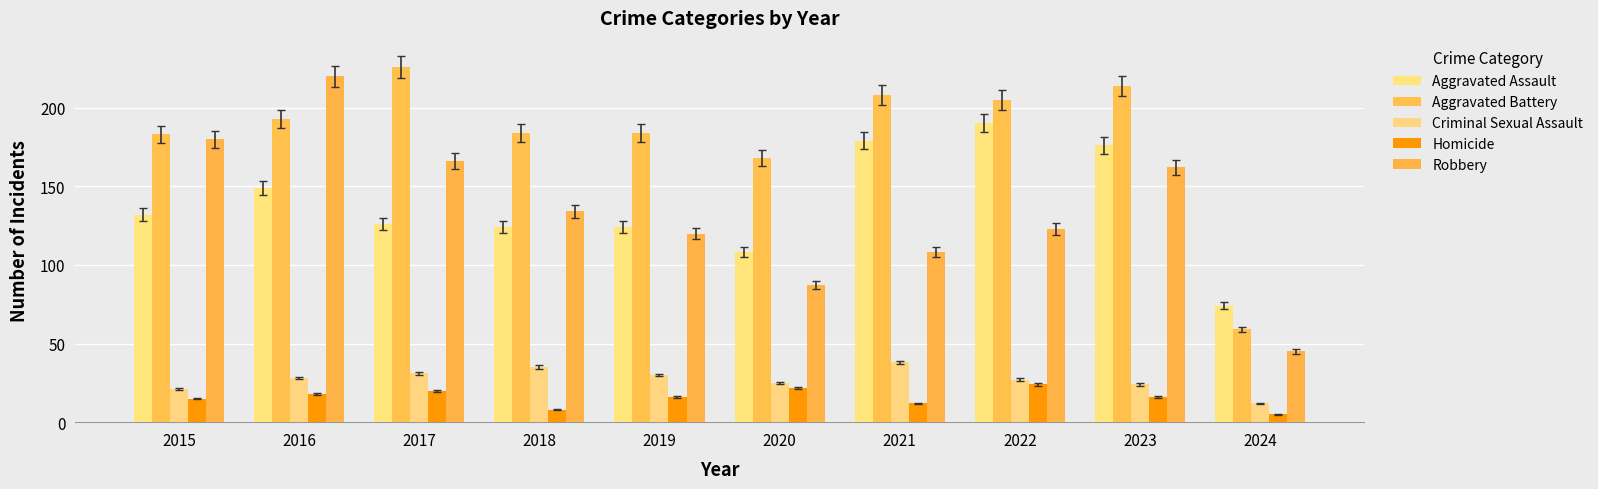

Does the chart contain any negative values?

No